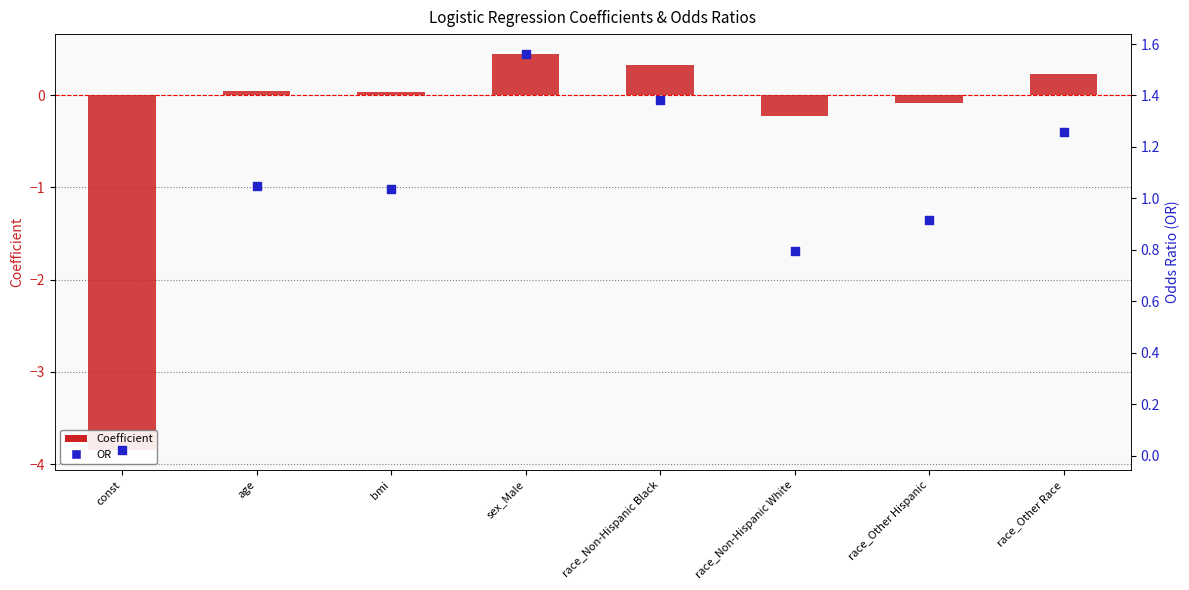

Which series has the largest total across all categories?

OR